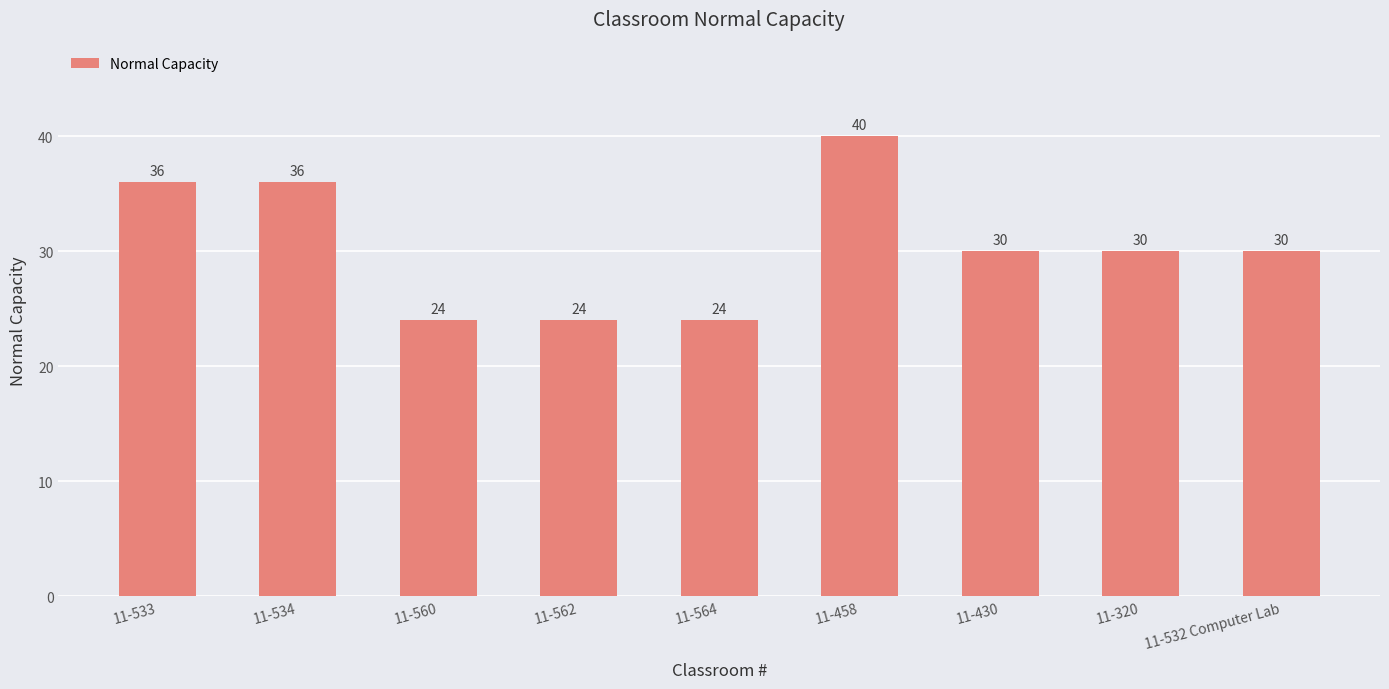

What is the difference between the second highest and second lowest values?

12